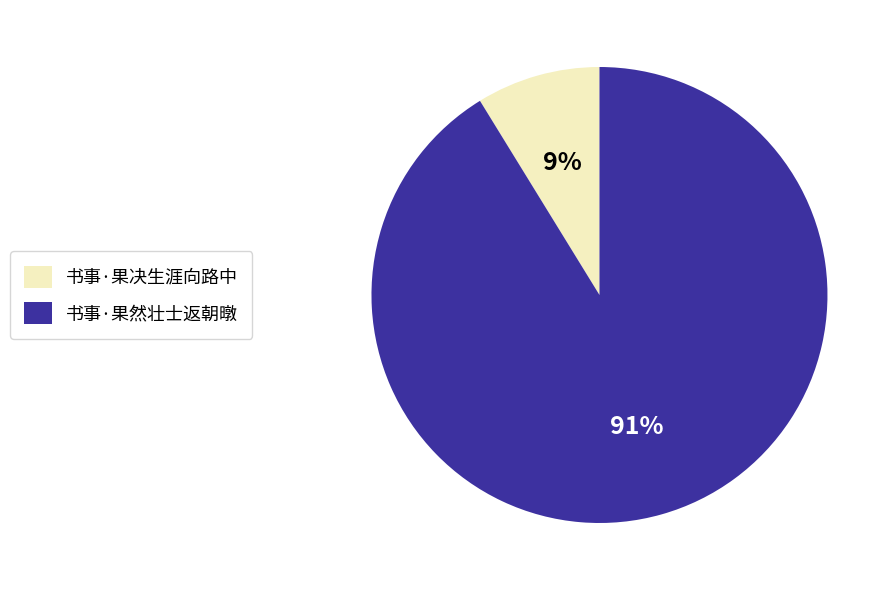

Count the number of slices in the pie.

2